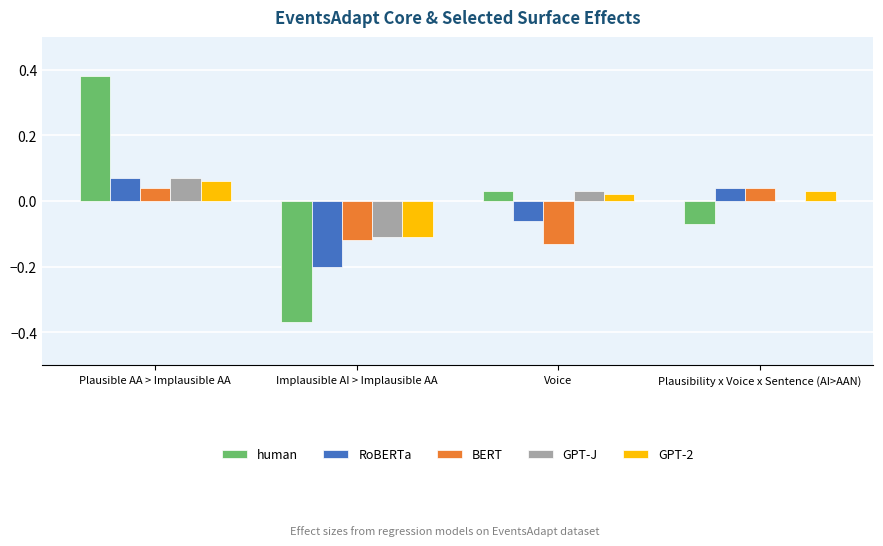

At which label does human reach its peak?

Plausible AA > Implausible AA